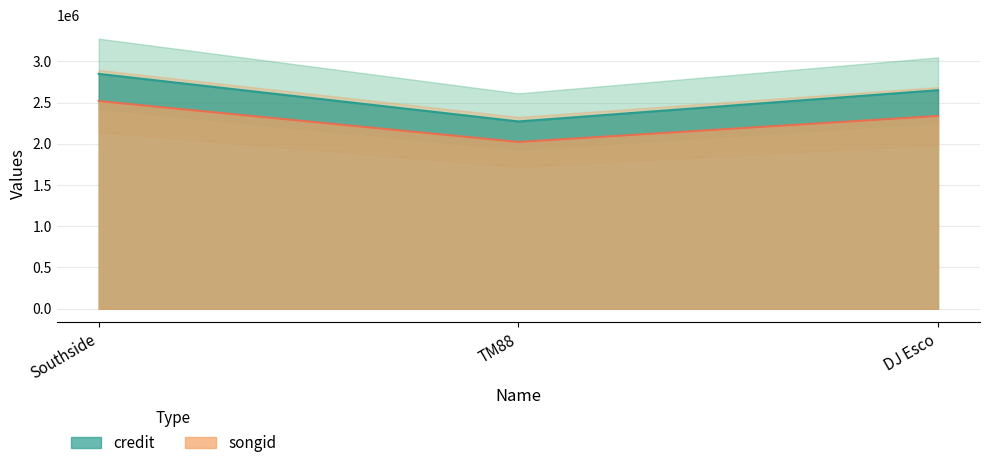

What is the difference between the songid values at TM88 and DJ Esco?

314850